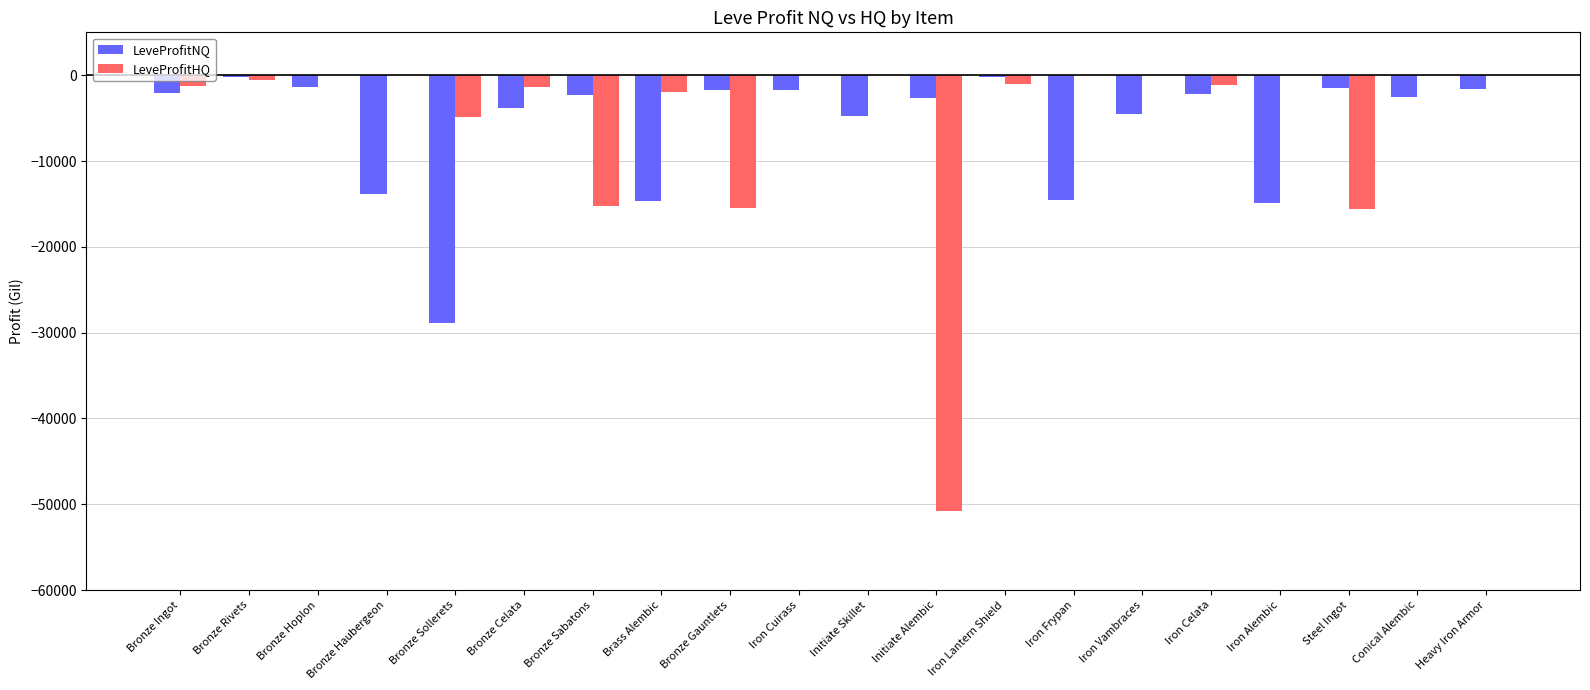

Which series changed the most between Bronze Ingot and Steel Ingot?

LeveProfitHQ